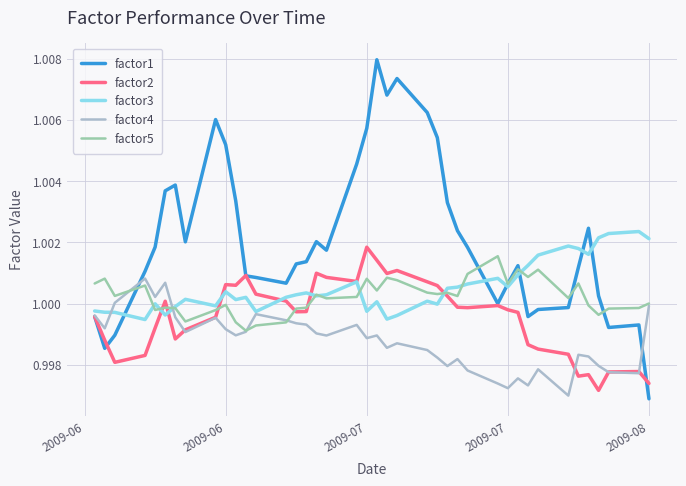

Rank the series by their maximum value, from lowest to highest.

factor4, factor5, factor2, factor3, factor1